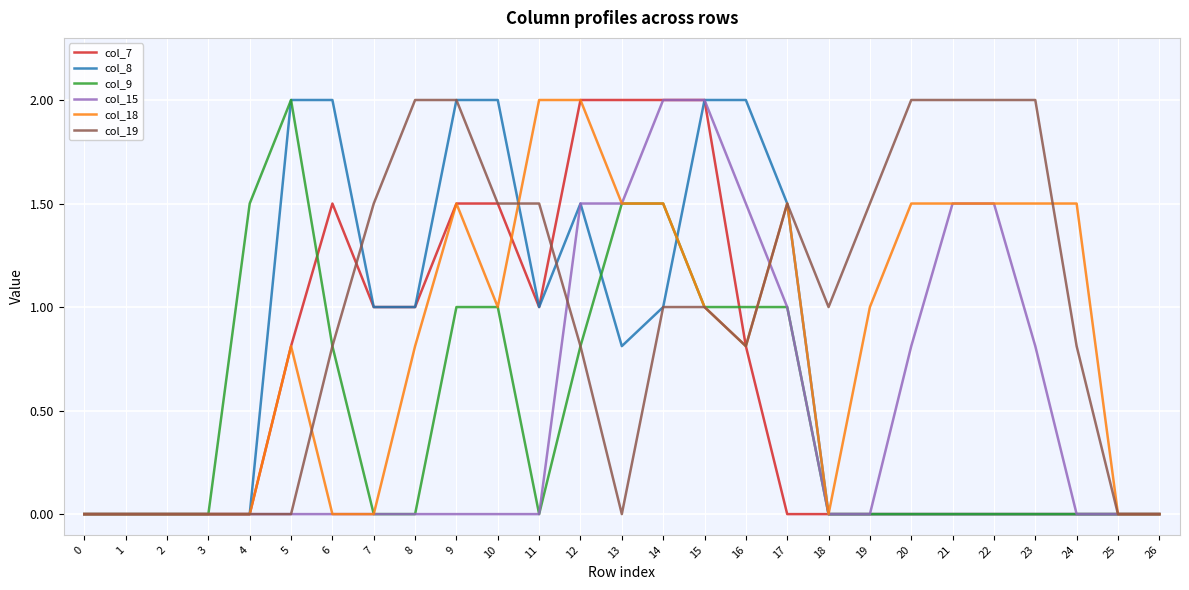

What are all the series names shown in the legend?

col_7, col_8, col_9, col_15, col_18, col_19